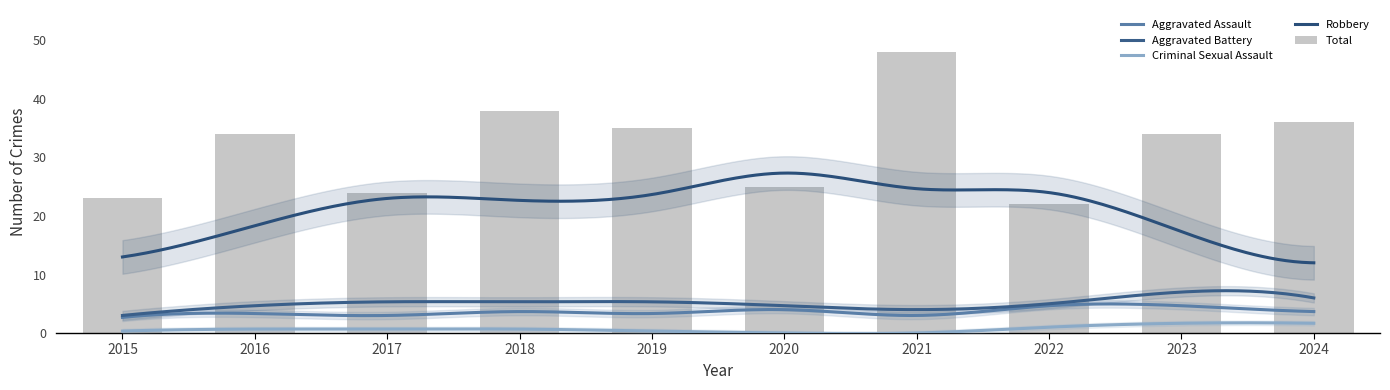

How many groups of bars are there?

10